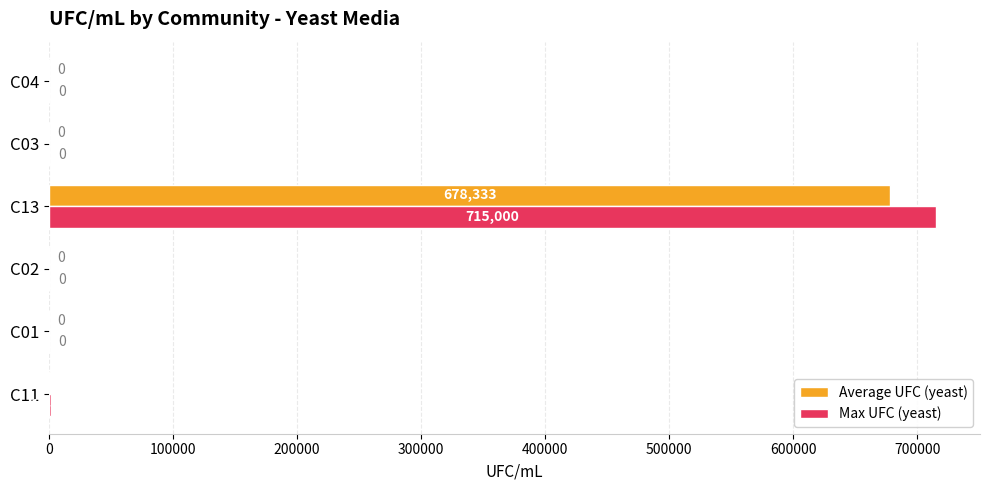

What is the maximum value shown in the chart?

715000.0